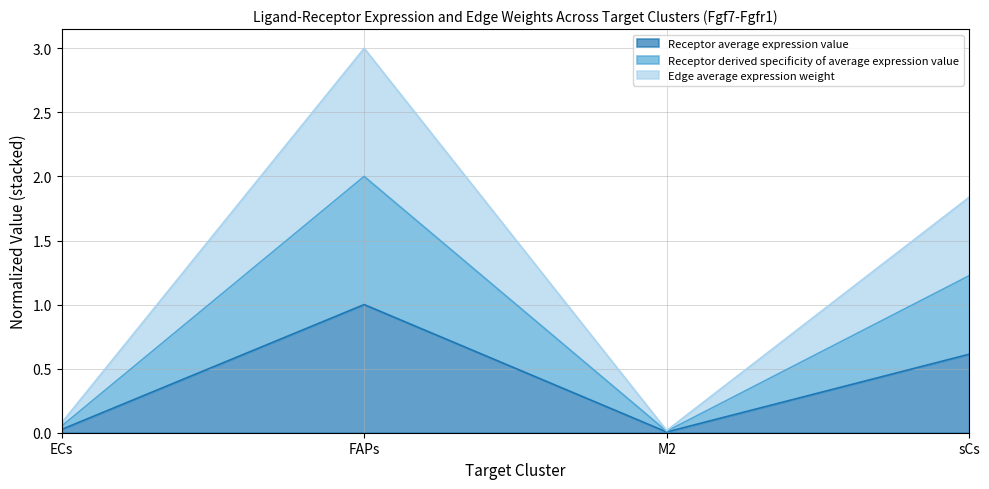

What is the label of the 2nd point from the right?

M2